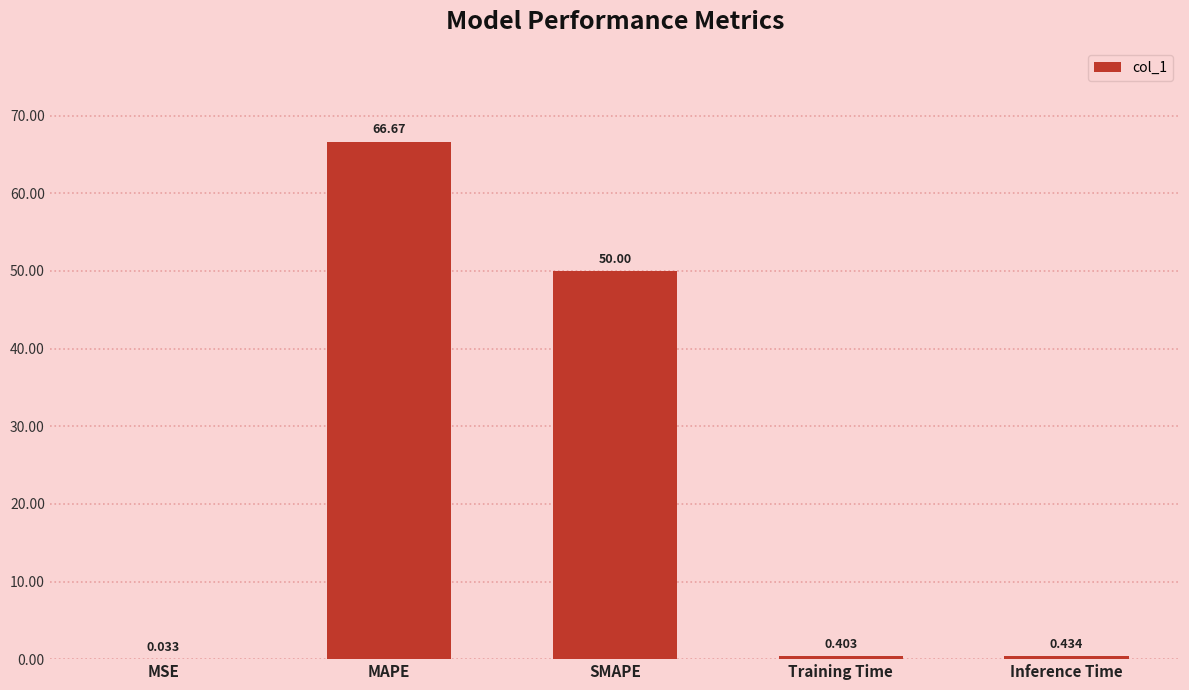

At which label is the value closest to 33?

SMAPE